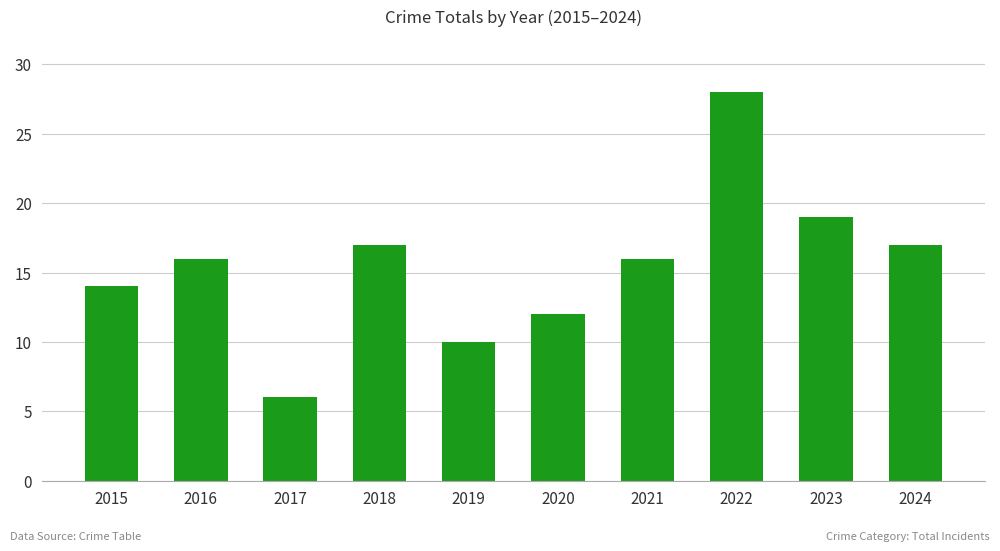

Does the chart contain stacked bars?

No